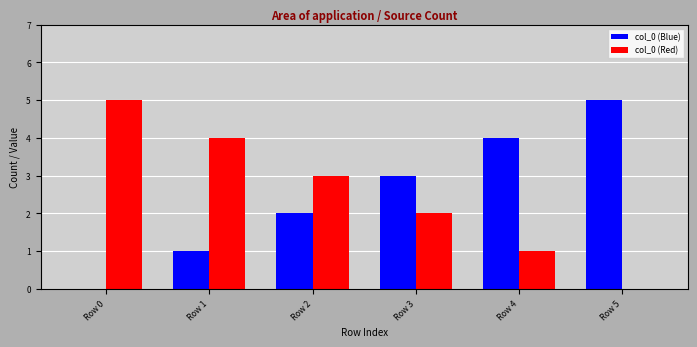

The col_0 (Red) series shows 3 at Row 2. True or false?

True